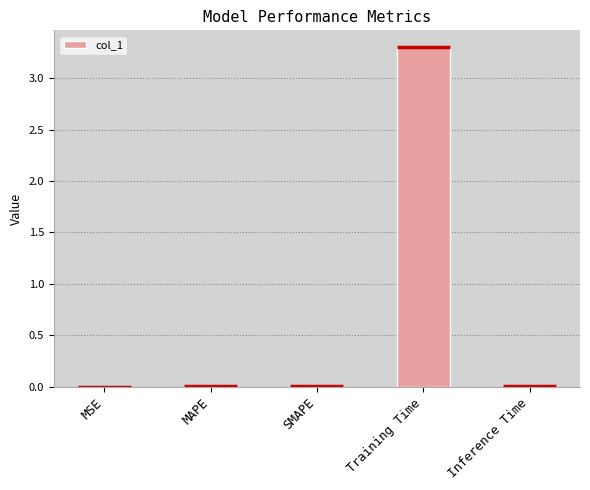

What is the maximum value shown in the chart?

3.3